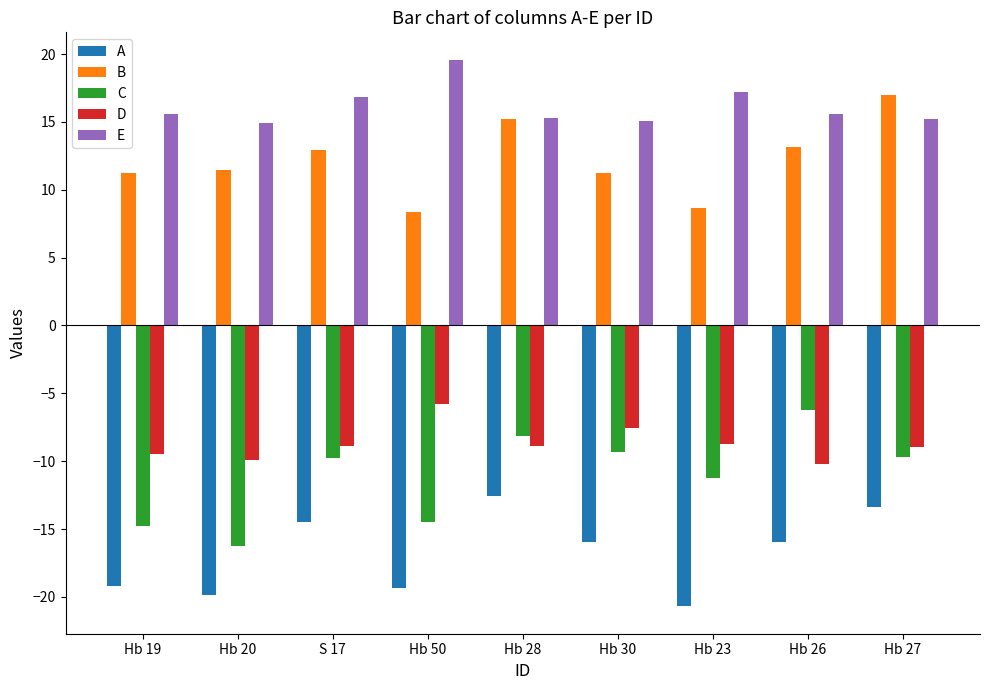

Count the number of data series in this chart.

5